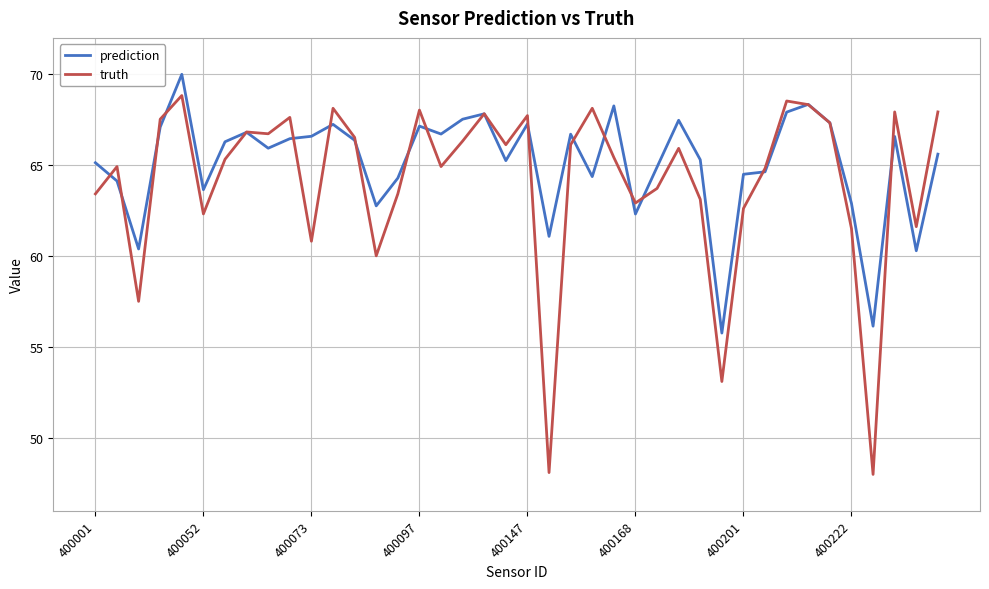

How many lines are shown in the chart?

2